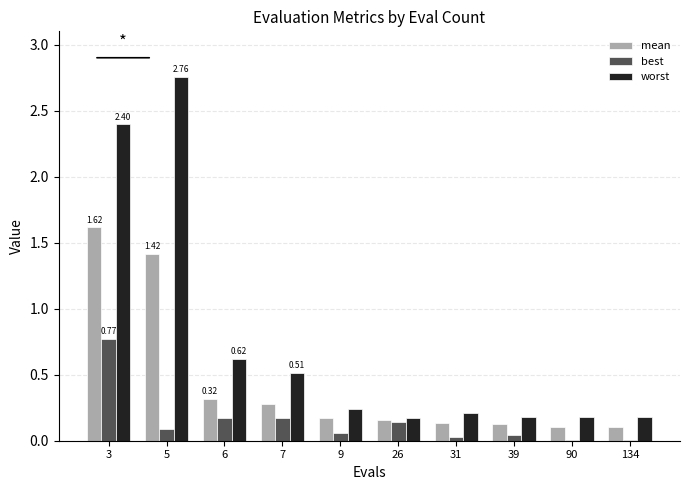

At which label does best reach its peak?

3